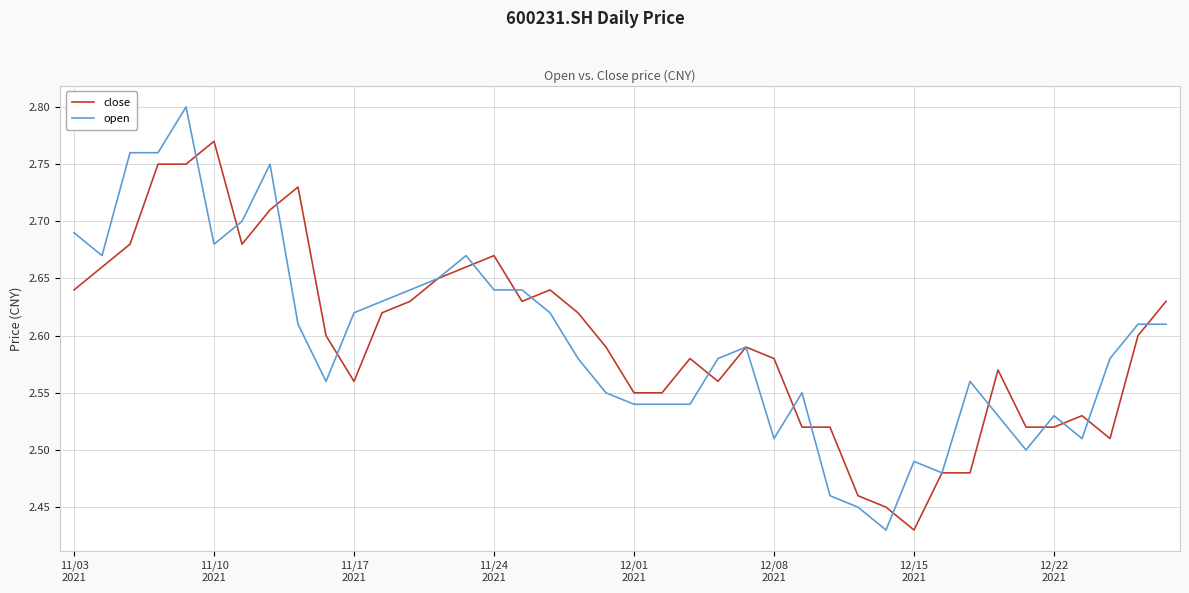

Rank the series by their maximum value, from highest to lowest.

open, close